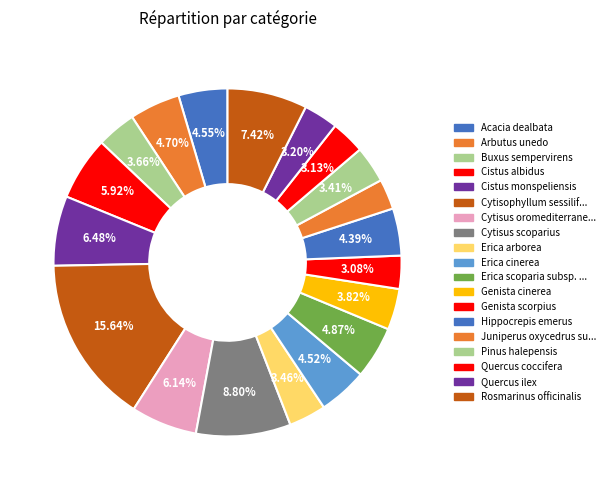

Is there a majority slice in this chart?

No